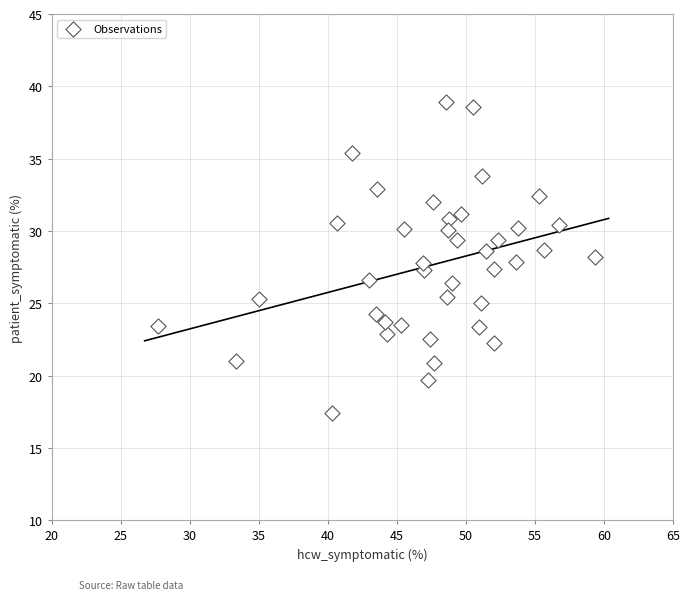

What is the range of Y values (max minus min)?

21.5